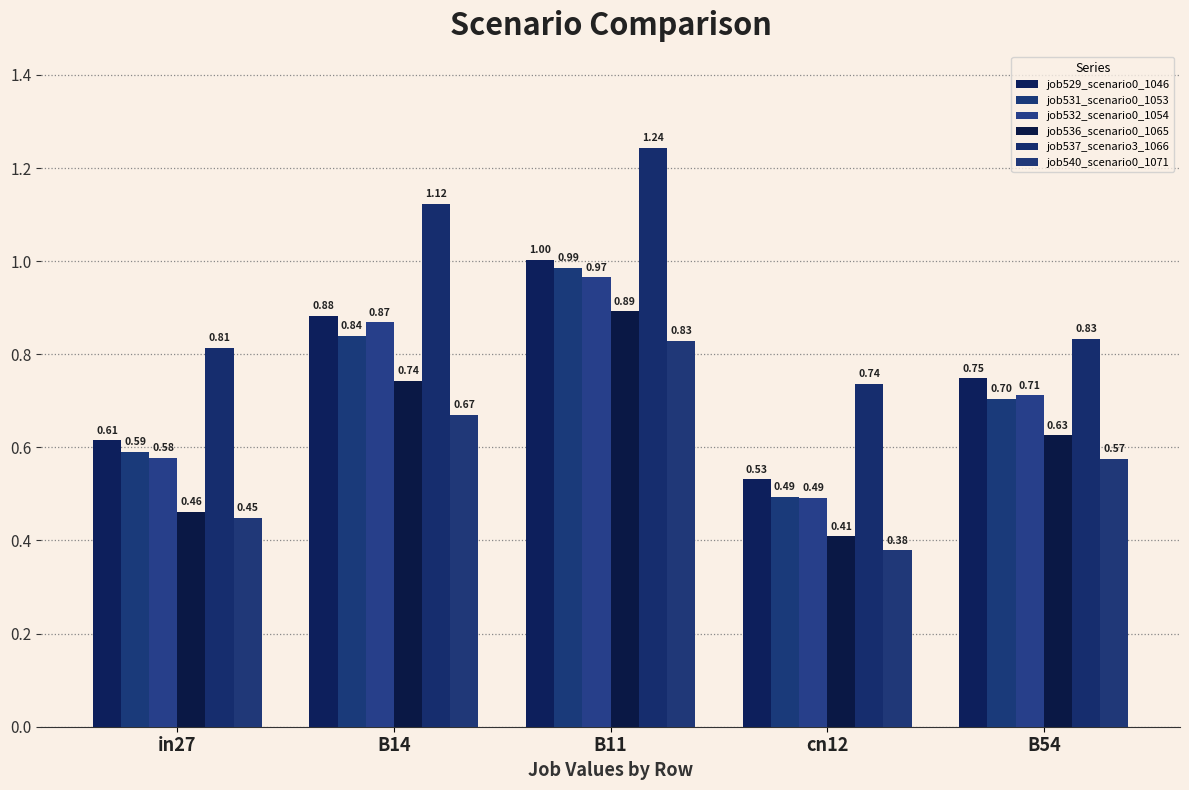

How many data points does each series have?

5